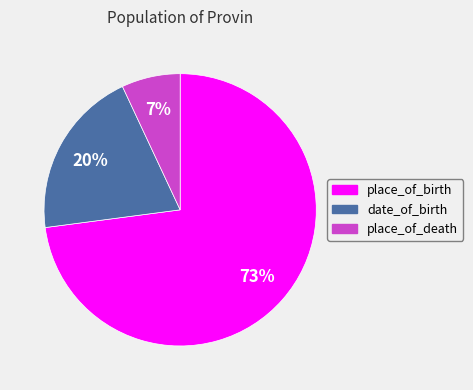

Which slice is the smallest?

place_of_death